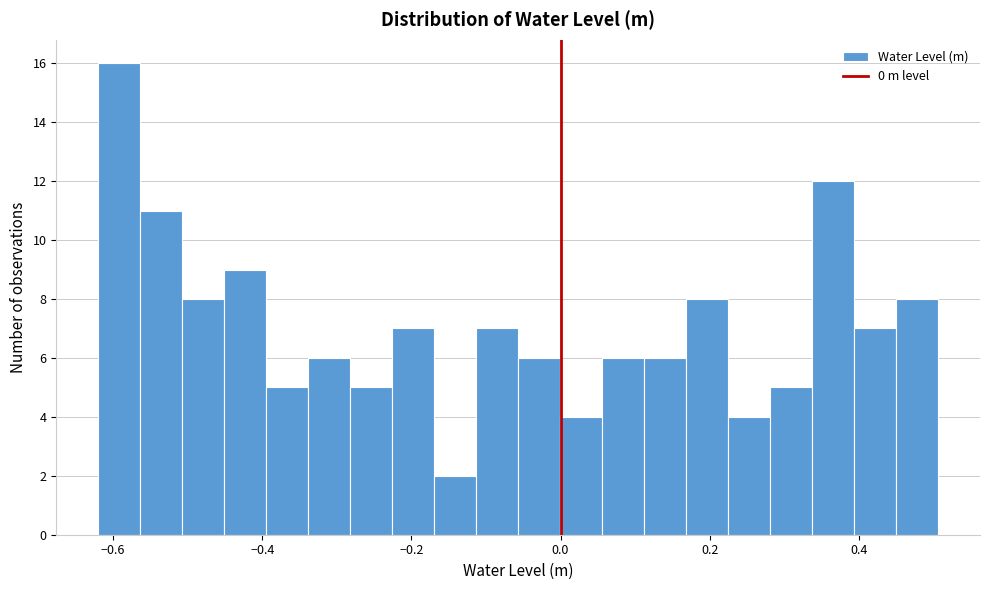

Read against the x-axis, roughly where is the centre of the tallest bar?

-0.60